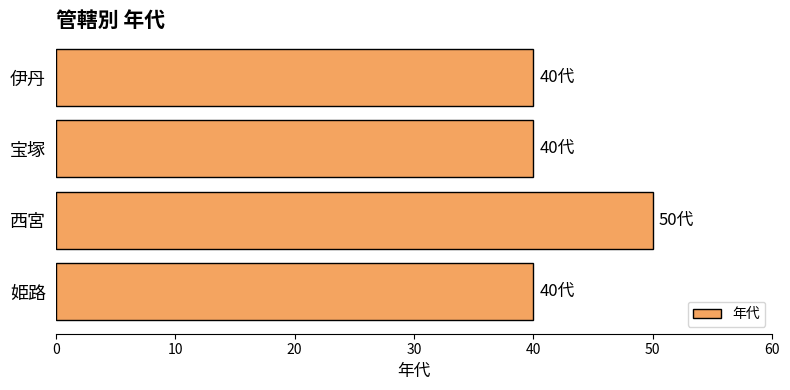

Count the values in the range 40 to 50.

4